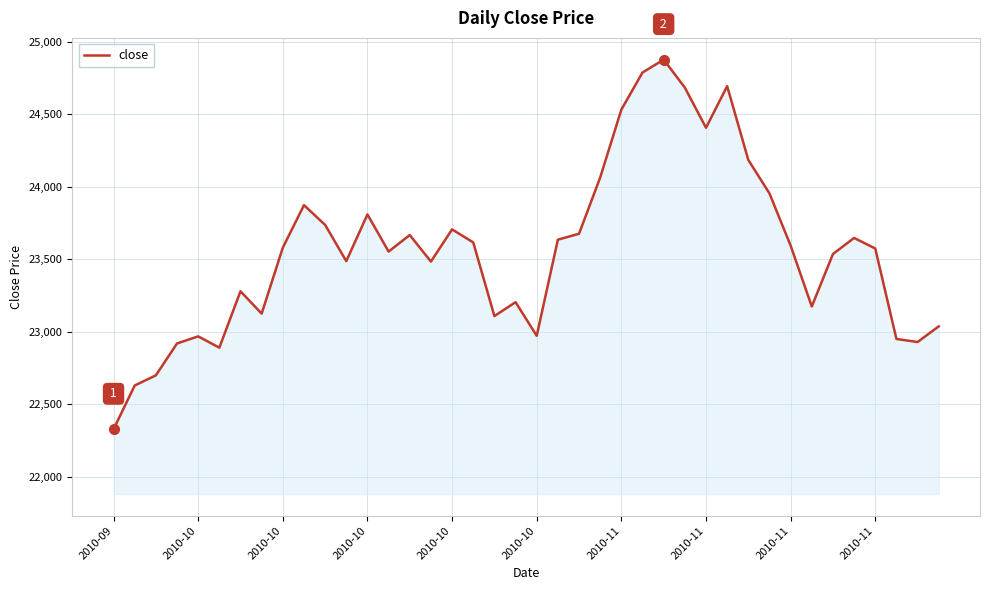

What is the greatest value displayed?

24878